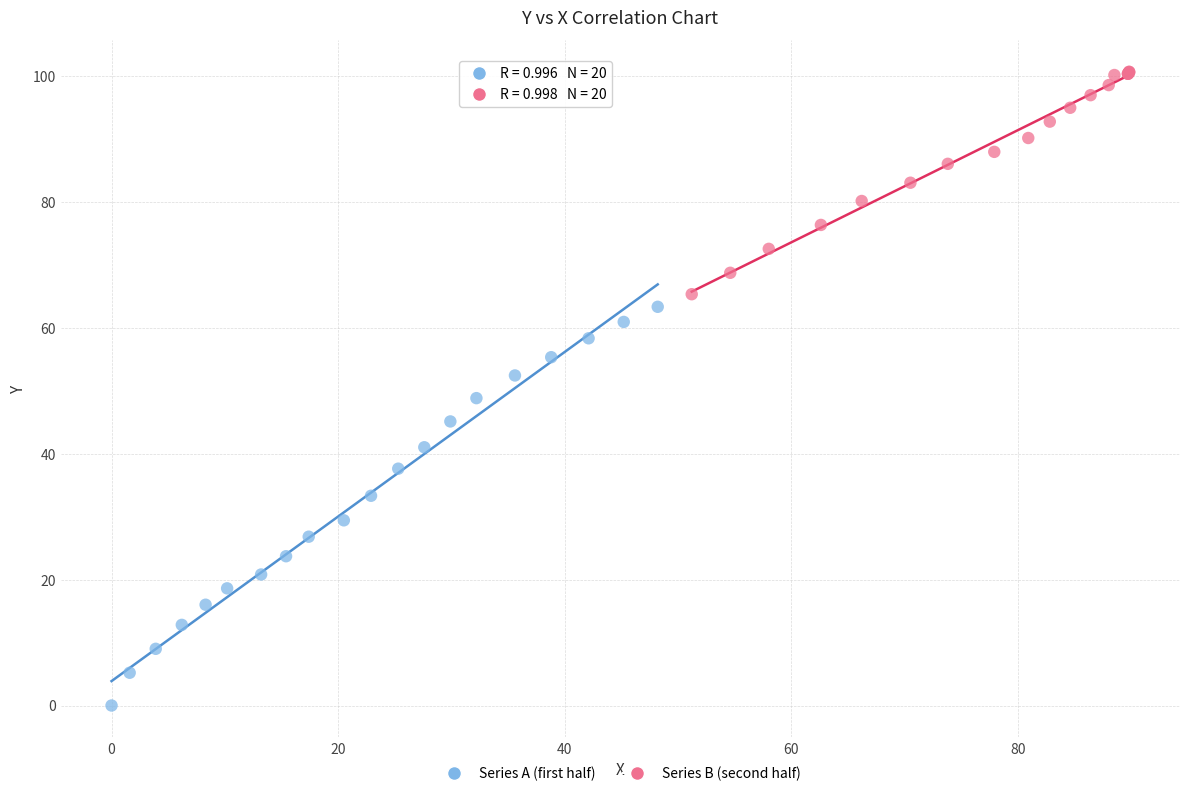

Which series contains the highest Y value?

Series B (second half)